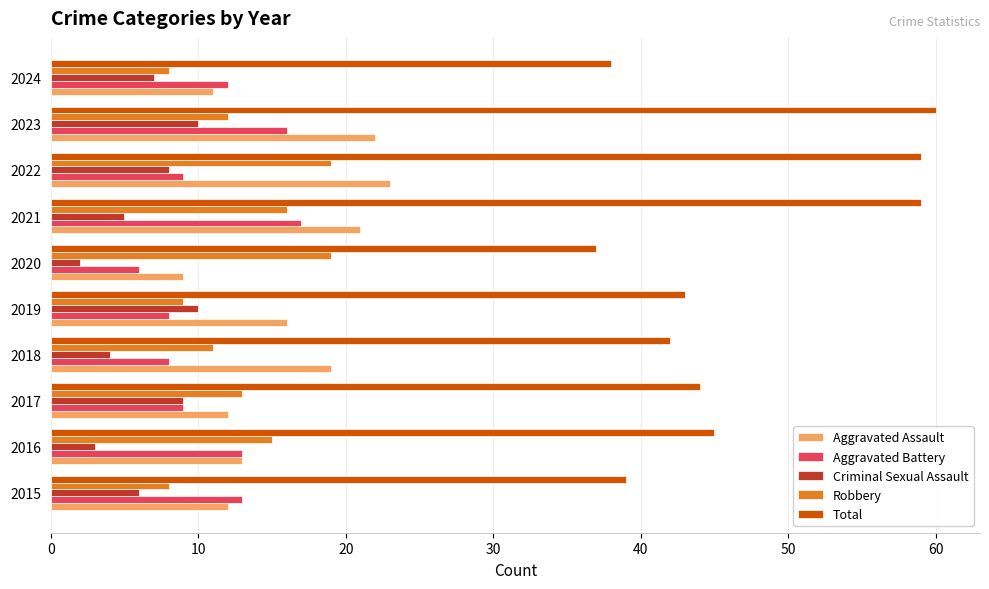

How many distinct data groups are displayed?

5